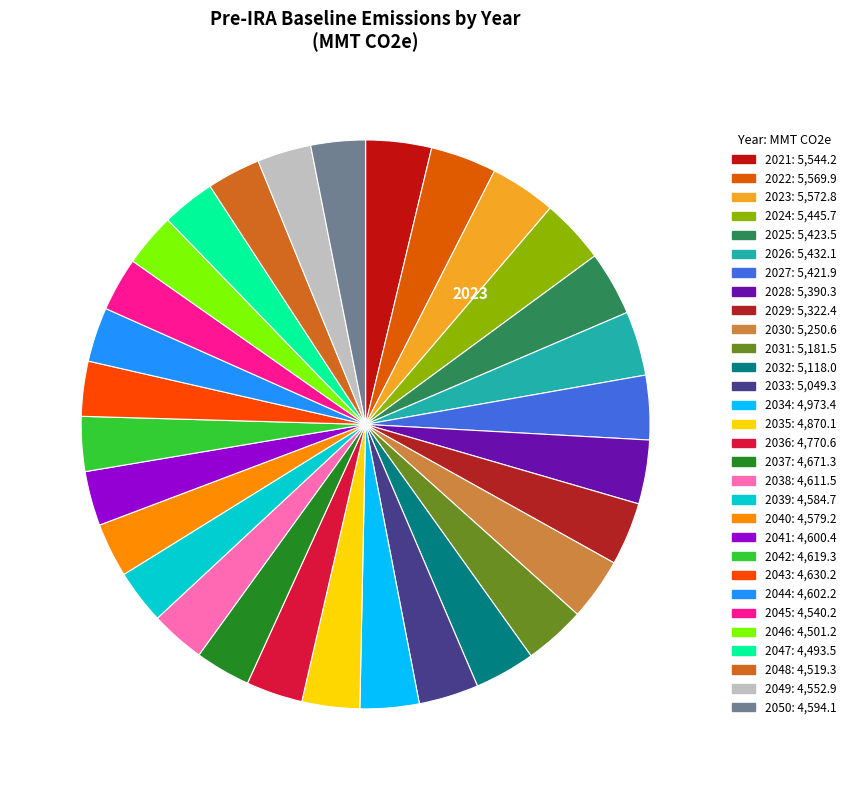

To the nearest percent, what is the average slice percentage?

3%